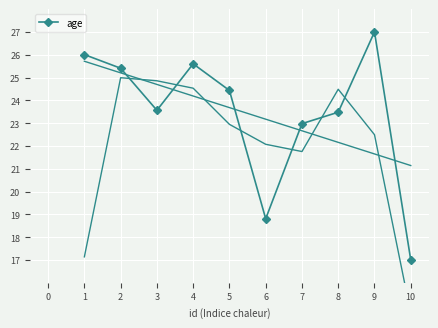

What is the value of the 3rd point from the left?

23.6